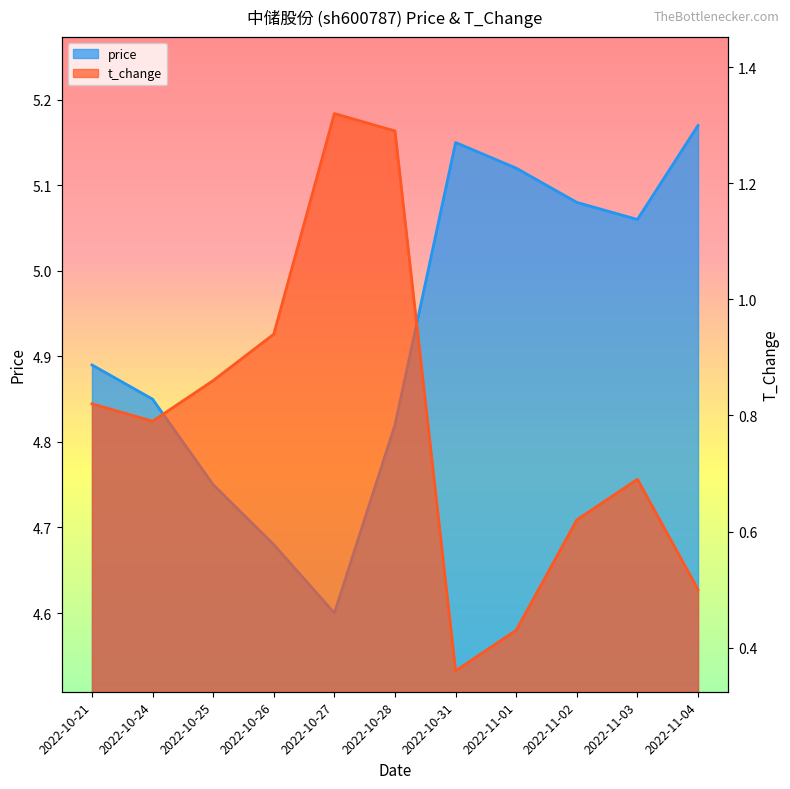

True or false: price has a value of 4.8 at 2022-10-28.

True